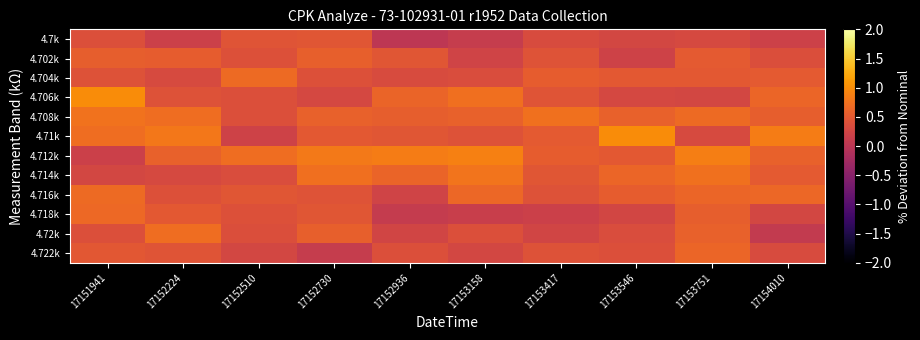

At 17153417, list the series in order from smallest to largest.

4.718k, 4.72k, 4.7k, 4.722k, 4.716k, 4.702k, 4.706k, 4.714k, 4.71k, 4.704k, 4.712k, 4.708k